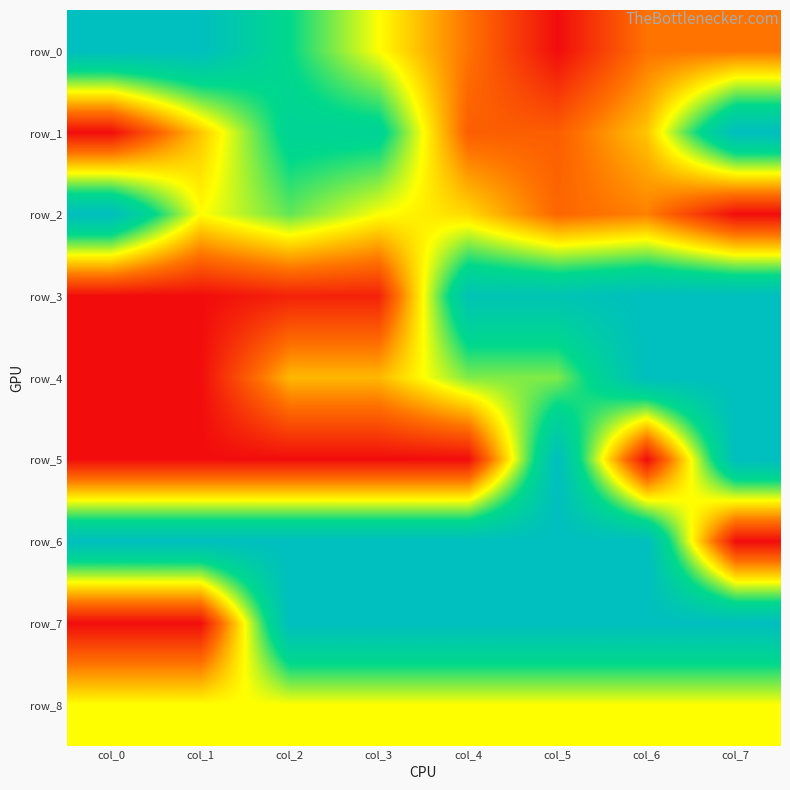

Reading right to left, extract all data points from this chart.

row_0: 0.2	0.2	0.0	0.2	0.5	0.8	1.0	1.0
row_1: 1.0	0.4	0.2	0.2	0.8	0.8	0.4	0.0
row_2: 0.0	0.3	0.2	0.4	0.5	0.7	0.5	1.0
row_3: 1.0	1.0	0.9	0.9	0.1	0.1	0.0	0.0
row_4: 1.0	1.0	0.6	0.6	0.4	0.4	0.0	0.0
row_5: 1.0	0.0	1.0	0.0	0.0	0.0	0.0	0.0
row_6: 0.0	1.0	1.0	1.0	1.0	1.0	1.0	1.0
row_7: 1.0	1.0	1.0	1.0	1.0	1.0	0.0	0.0
row_8: 0.5	0.5	0.5	0.5	0.5	0.5	0.5	0.5